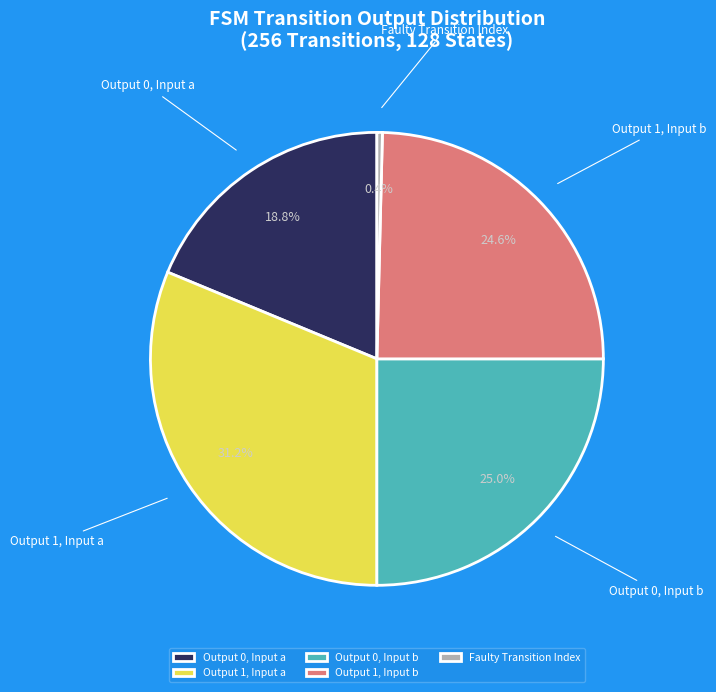

Between Output 1, Input a and Output 1, Input b, which is larger?

Output 1, Input a